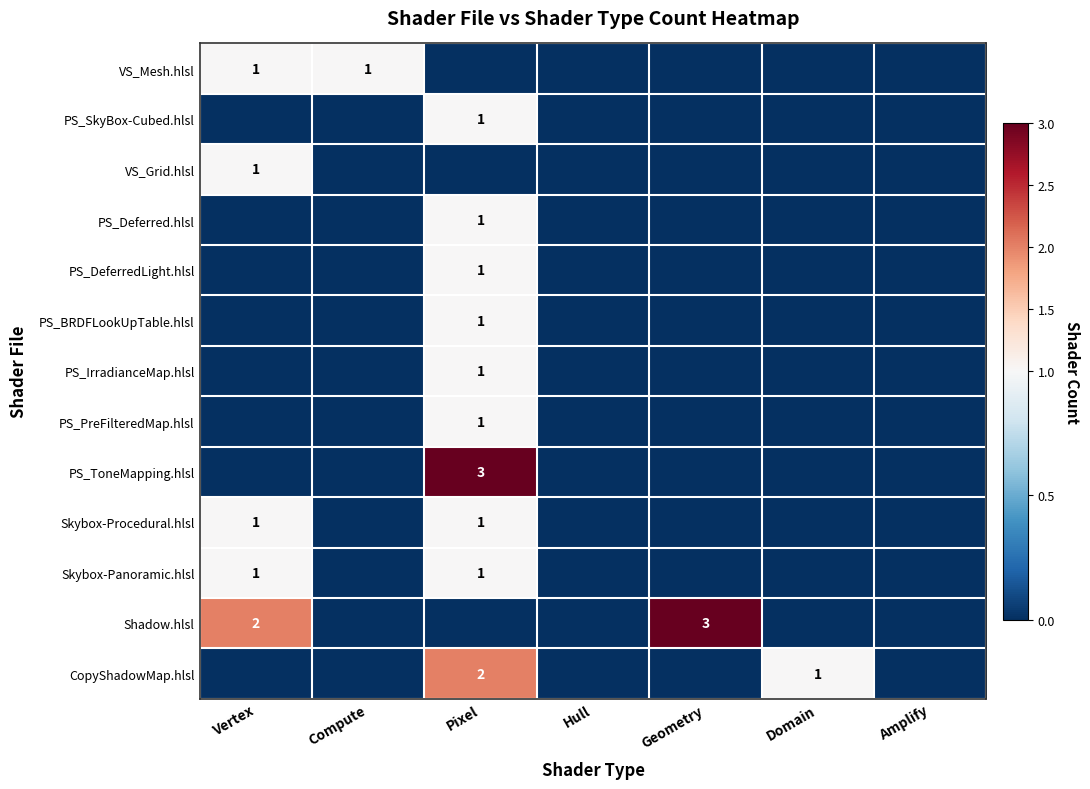

True or false: PS_DeferredLight.hlsl has a value of 1 at Pixel.

True